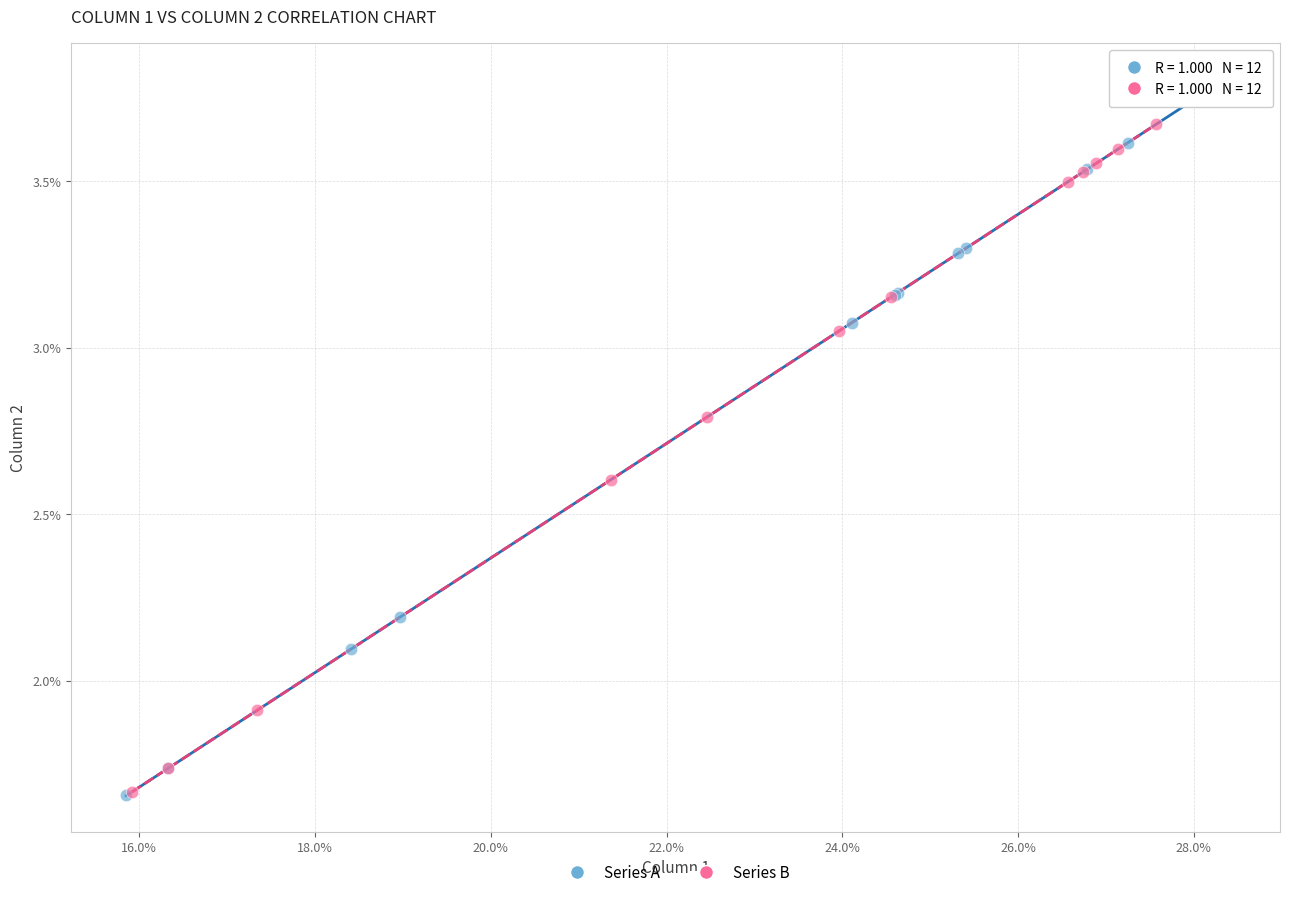

What are all the series names shown in the legend?

Series A, Series B